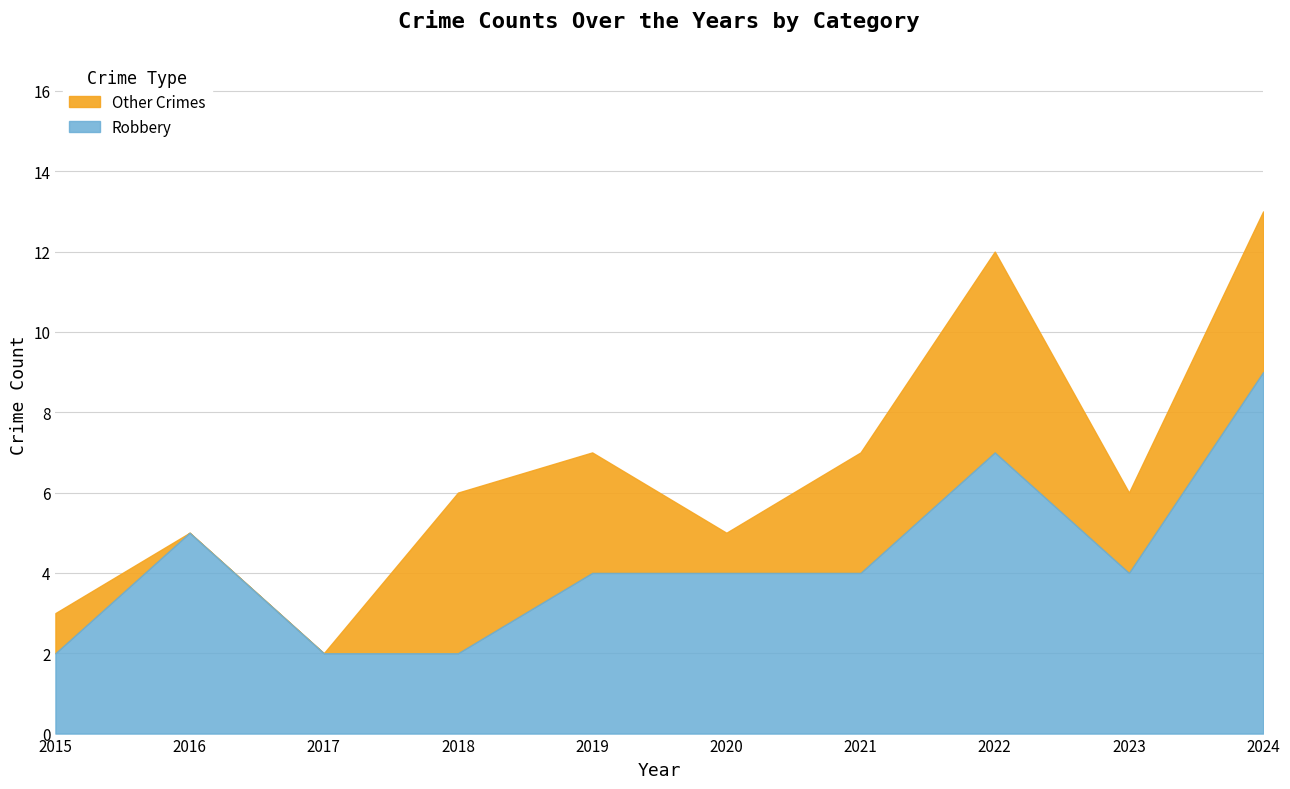

What is the value of the Robbery point at the 7th from the left?

4